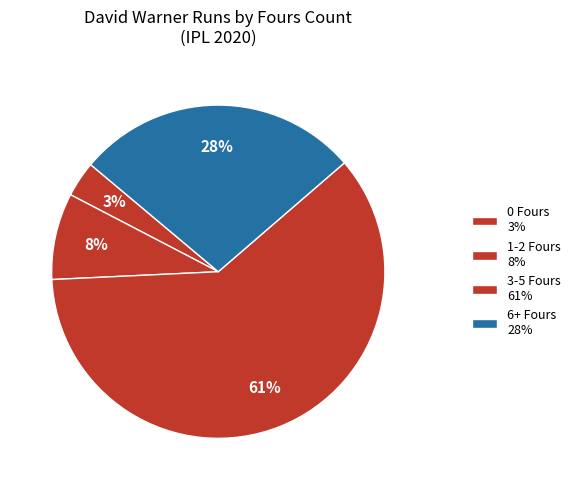

Count the number of slices in the pie.

4